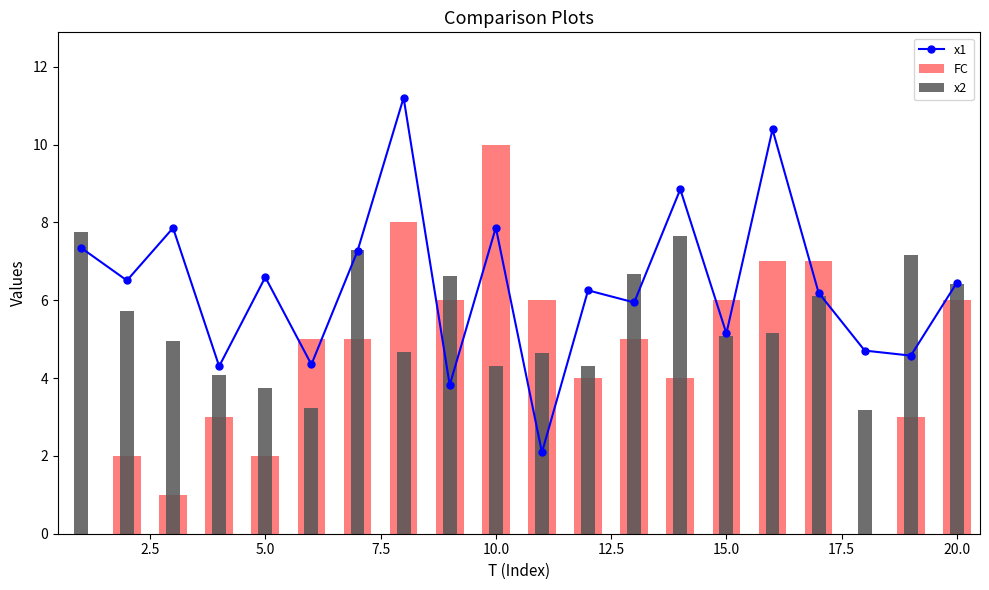

The value of FC at 2.5 is 0.8. True or false?

False